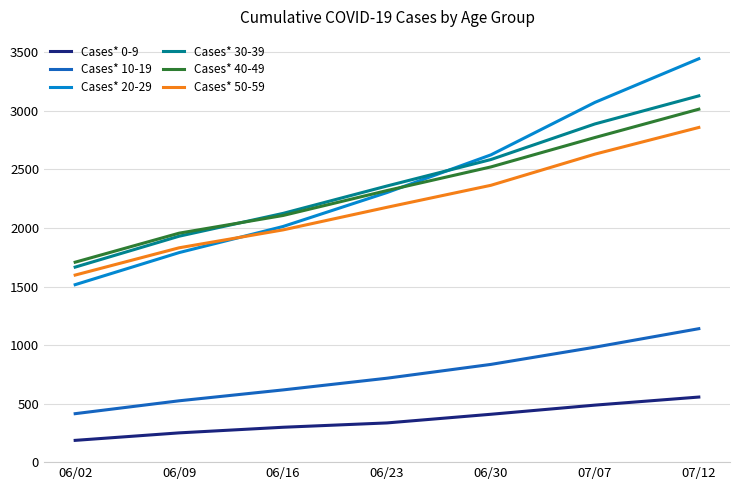

True or false: Cases* 10-19 and Cases* 20-29 cross at least once.

False